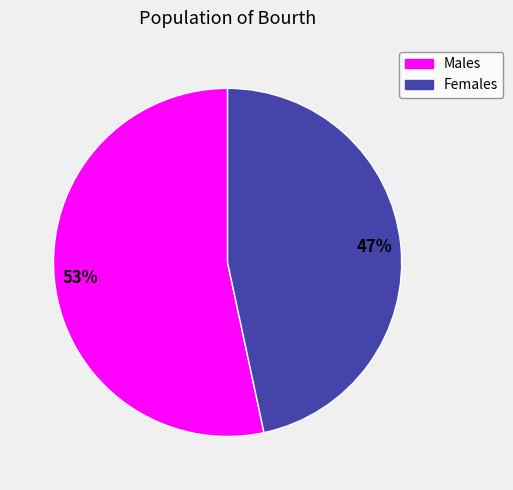

Does any single category account for the majority?

Yes